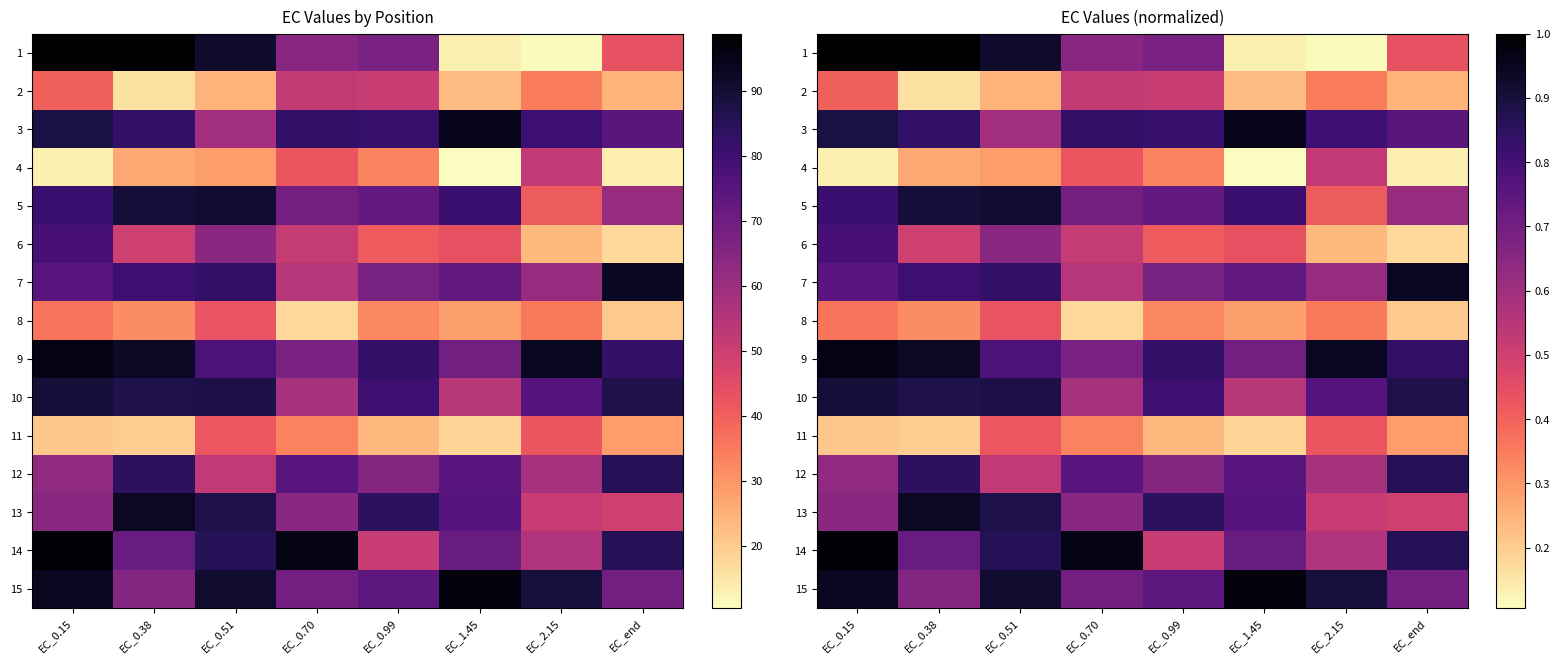

Count the number of categories in the chart.

8